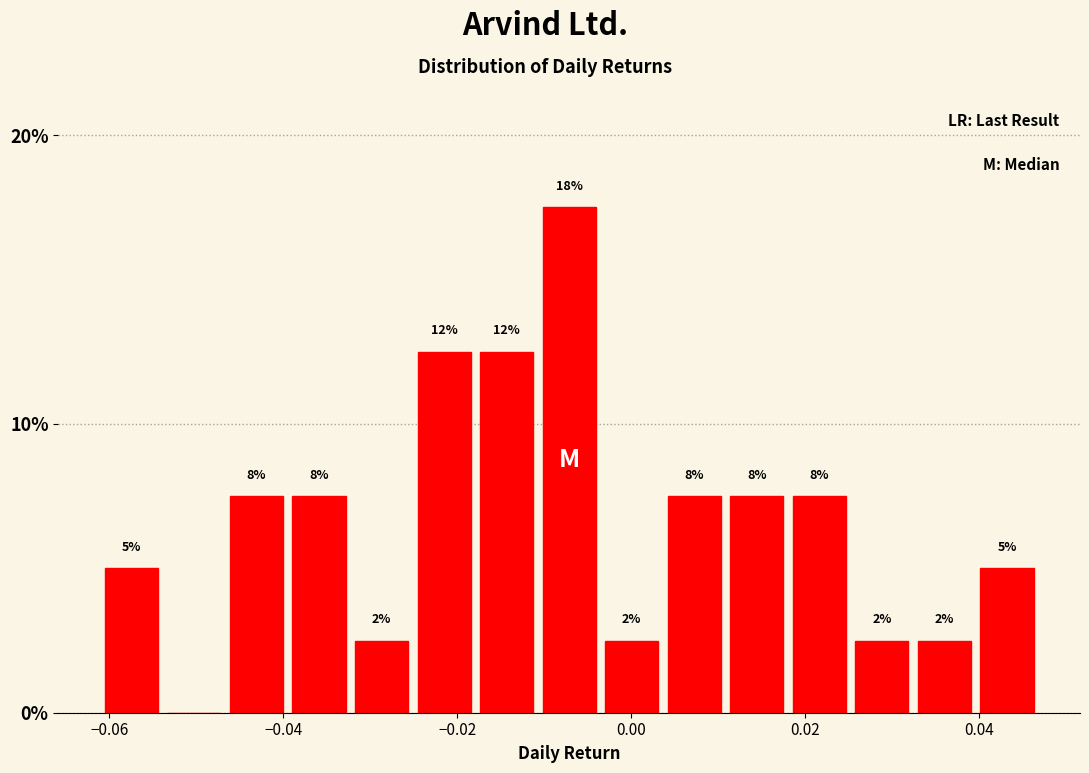

Read against the x-axis, roughly where is the centre of the tallest bar?

-0.008